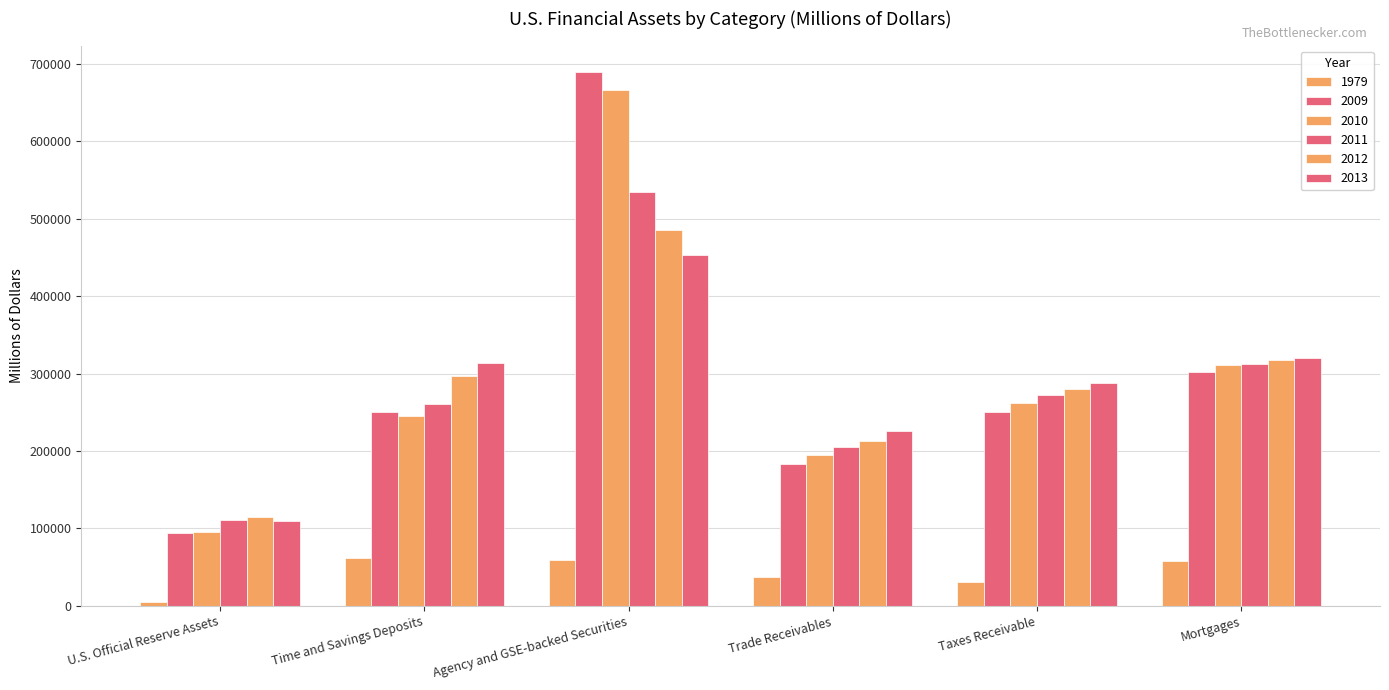

How many data points does each series have?

6